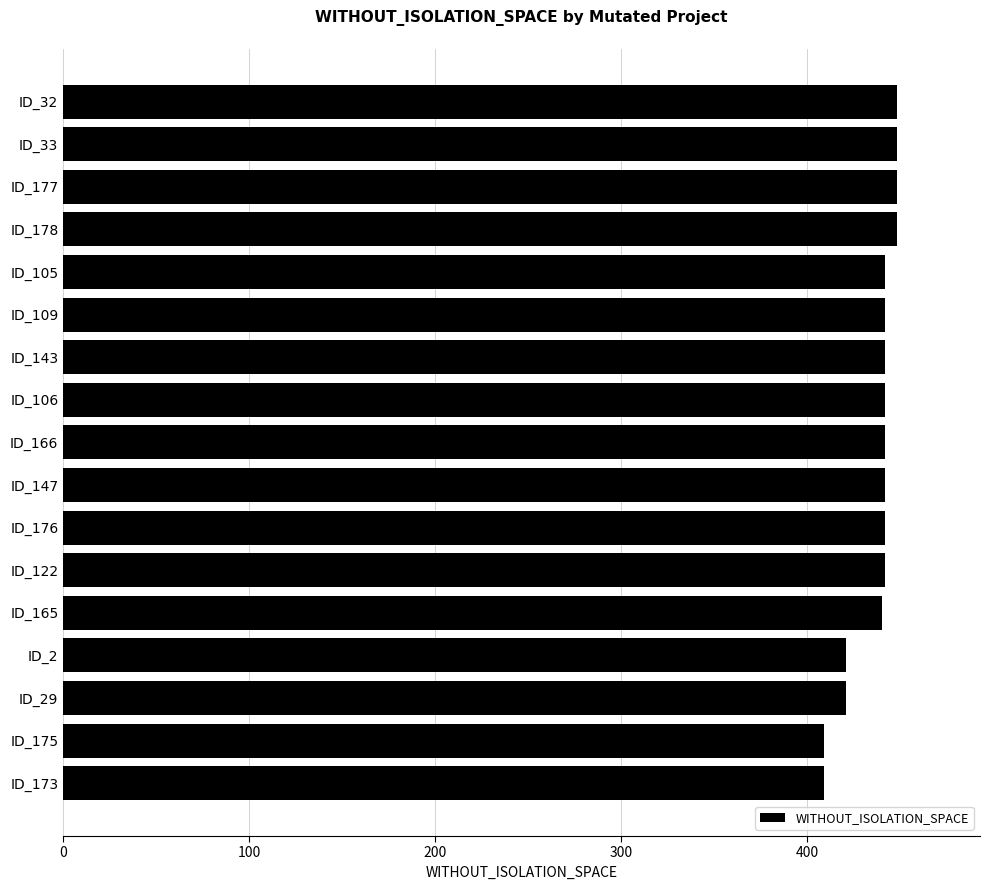

What is the ratio of the value at ID_109 to the value at ID_177?

1.0